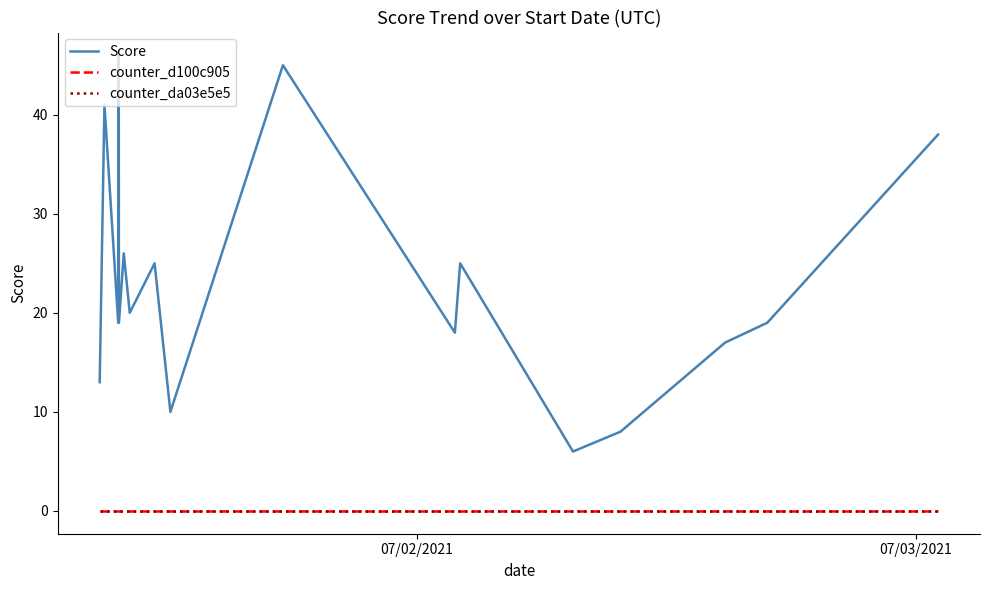

At which label does counter_d100c905 reach its peak?

07/02/2021